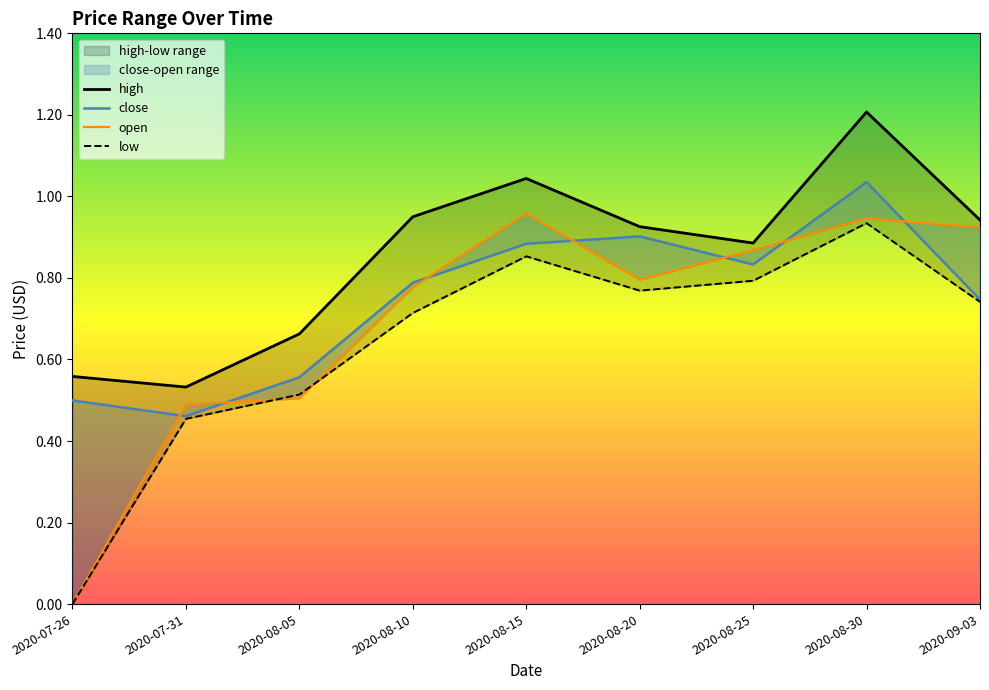

What is the difference between the second highest and second lowest values in the close series?

0.4